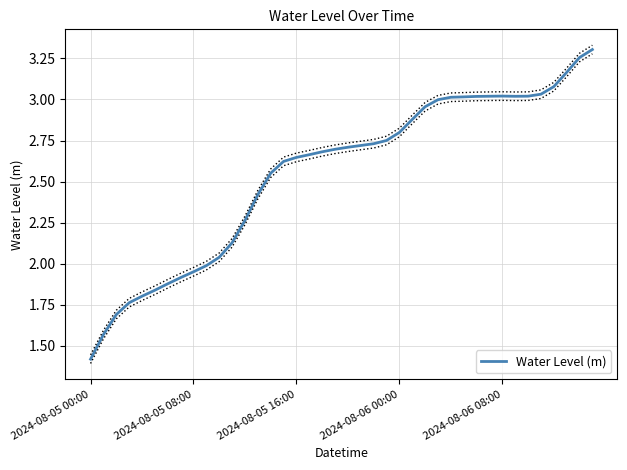

Approximately how many times larger is the value at 19 compared to 30?

0.9